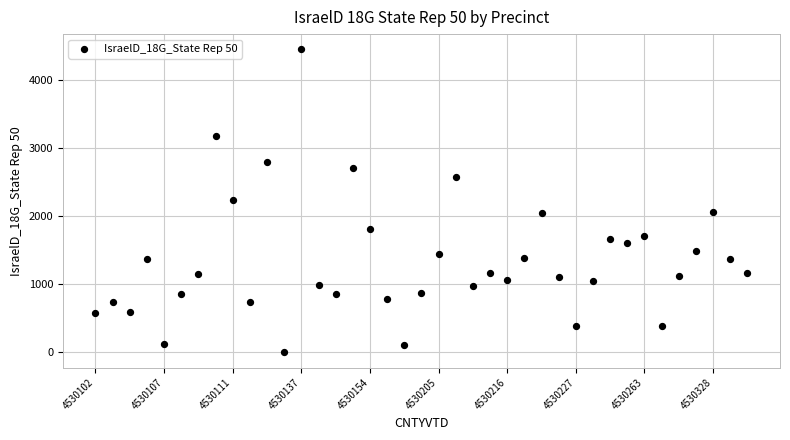

What is the range of Y values (max minus min)?

4444